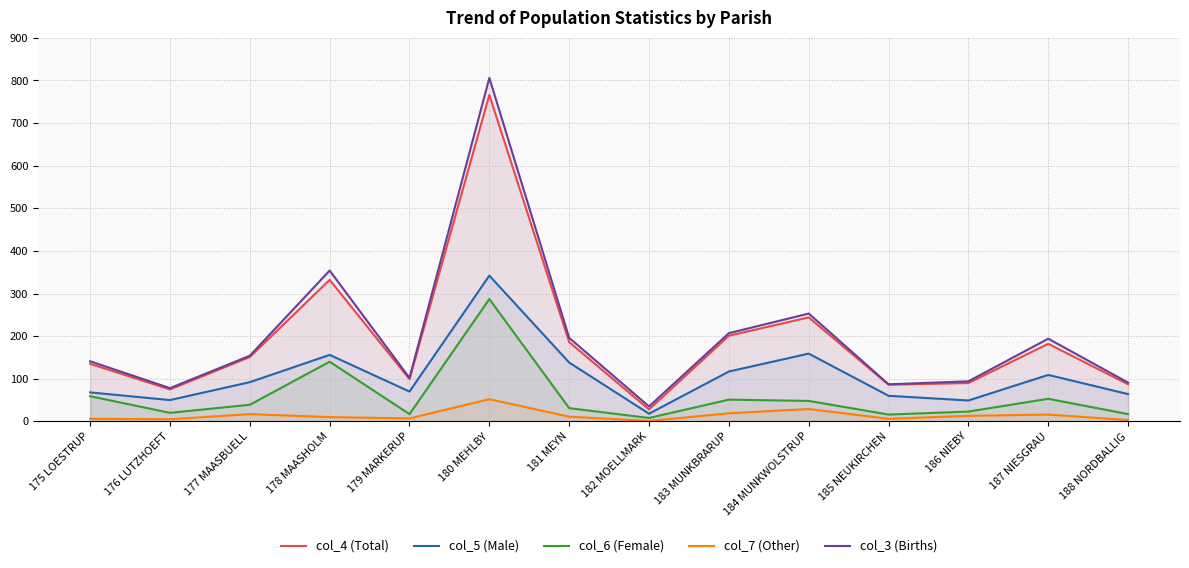

At which label is col_4 (Total) closest to 397?

178 MAASHOLM